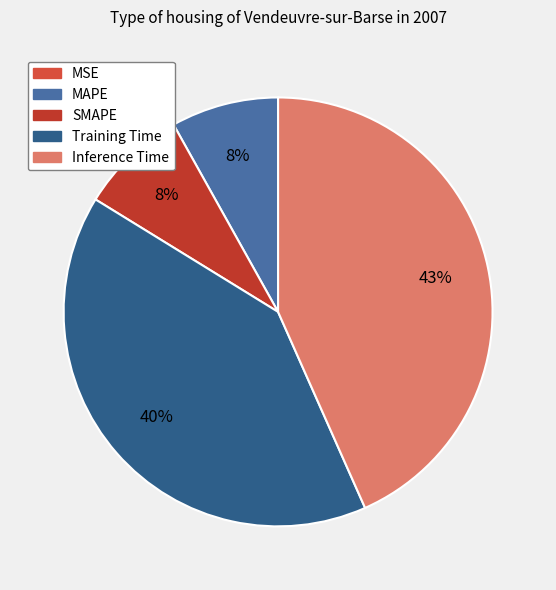

To the nearest percent, what percentage of the pie is MAPE?

8%